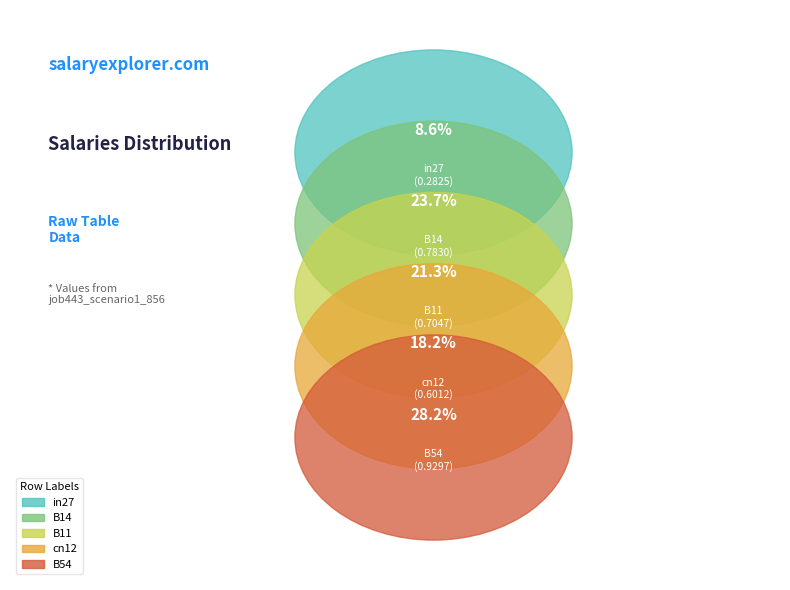

True or false: cn12 accounts for 23% of the total.

False